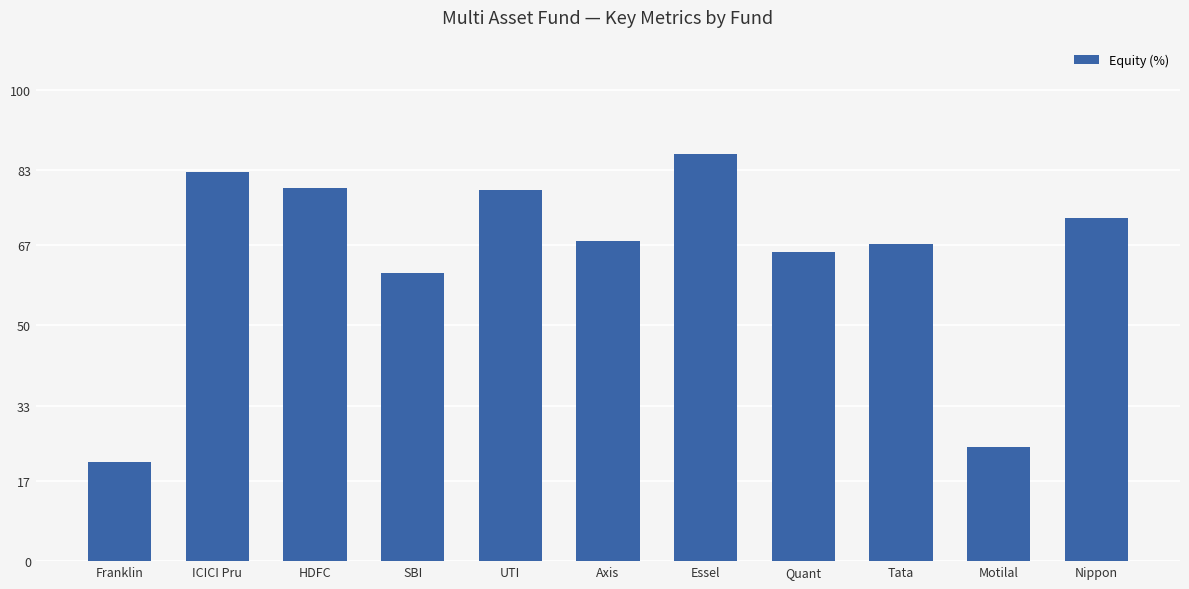

Reading left to right, extract all data points from this chart.

Franklin=21.1	ICICI Pru=82.6	HDFC=79.2	SBI=61.2	UTI=78.6	Axis=67.9	Essel=86.4	Quant=65.5	Tata=67.2	Motilal=24.2	Nippon=72.7